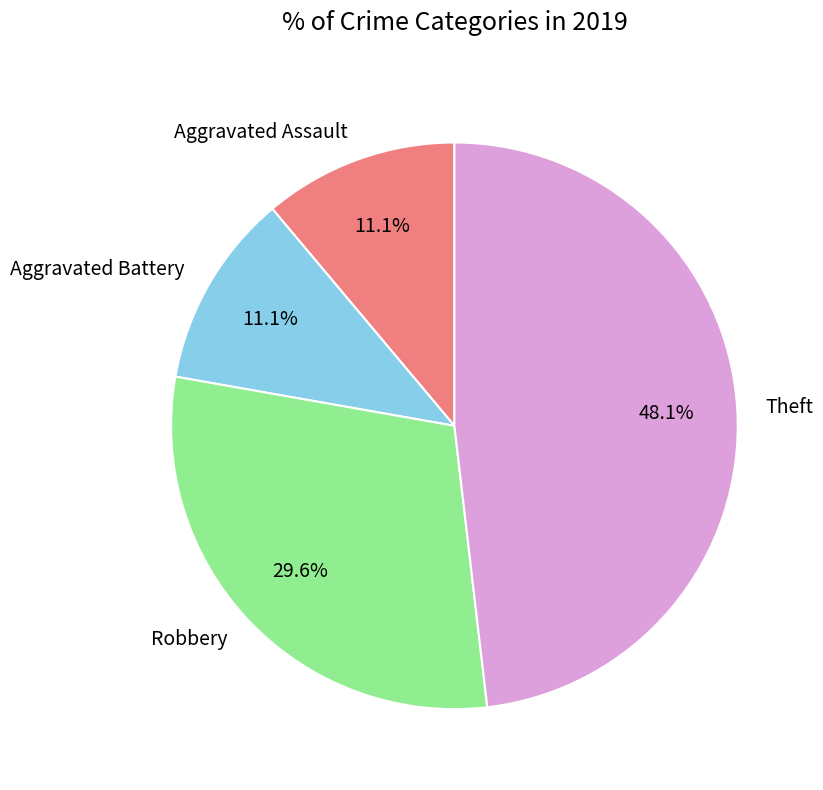

How much of the chart is everything except Aggravated Assault?

88.9%